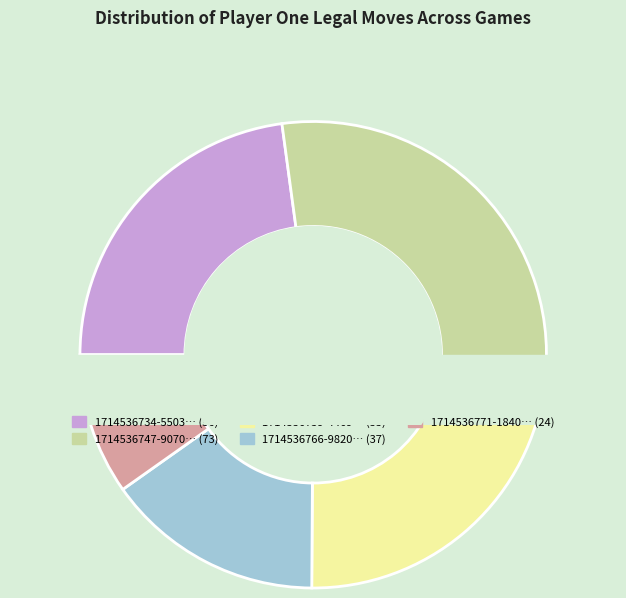

What is the largest slice in the pie chart?

1714536747-9070